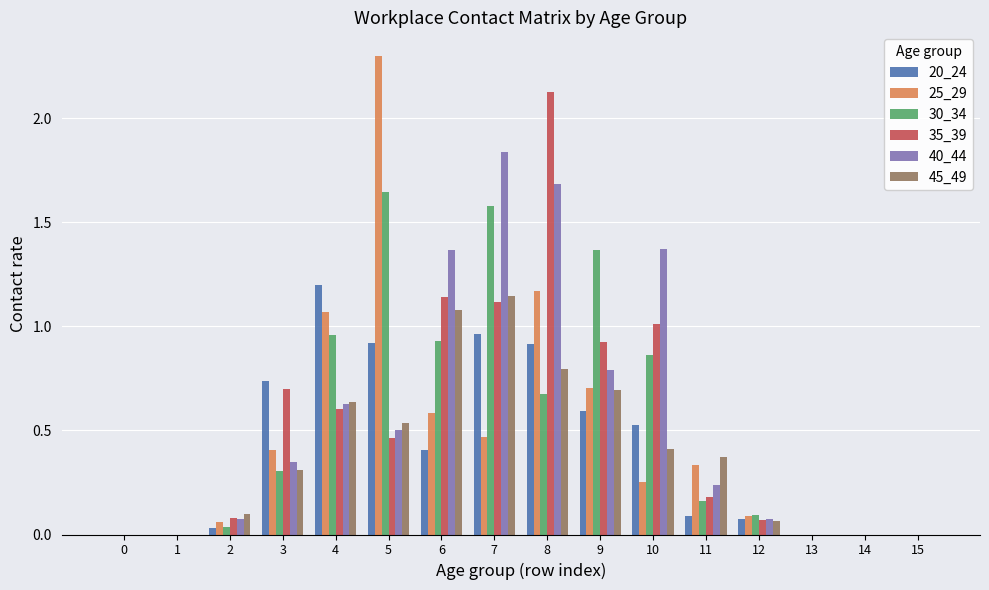

Is the value of 35_39 at 3 greater than the value of 25_29 at 4?

No